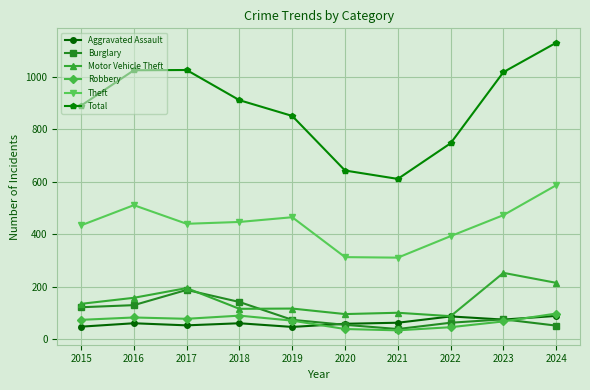

Does the chart have visible grid lines?

Yes